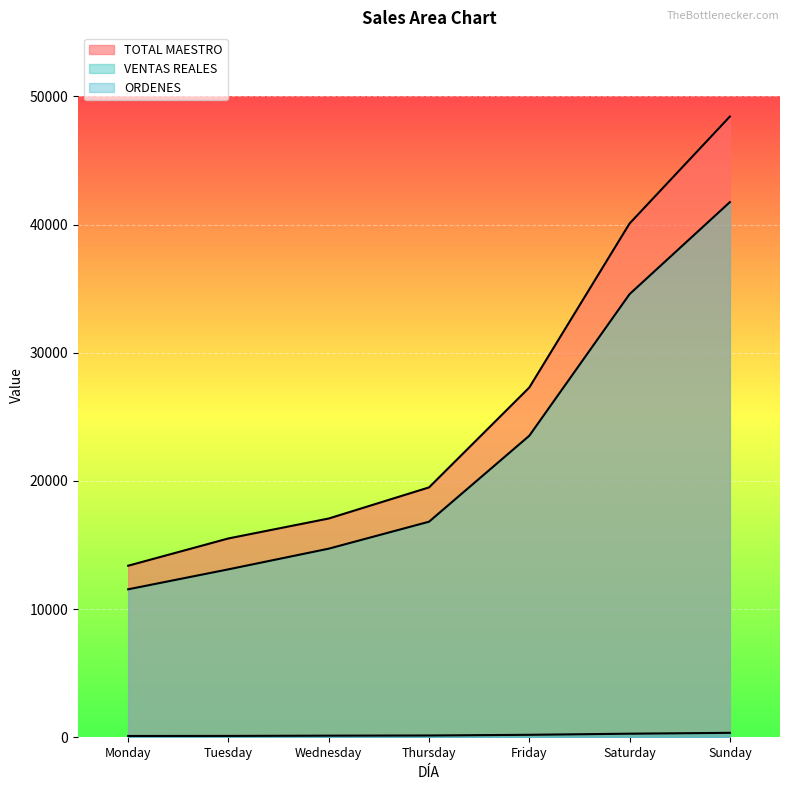

Which category has the highest value across all series?

Sunday